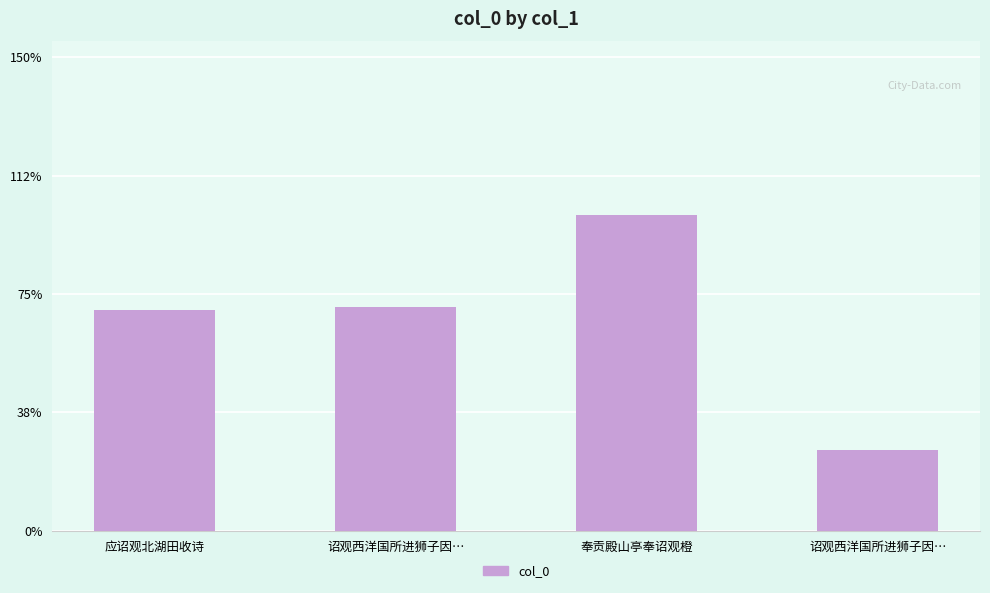

List the labels in order of value, largest first.

奉贡殿山亭奉诏观橙, 诏观西洋国所进狮子因…, 应诏观北湖田收诗, 诏观西洋国所进狮子因…